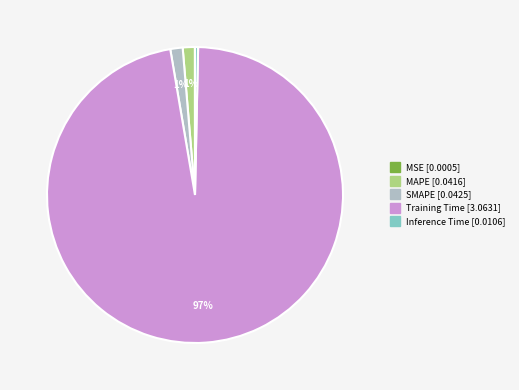

Is the sum of Training Time and MAPE greater than half?

Yes